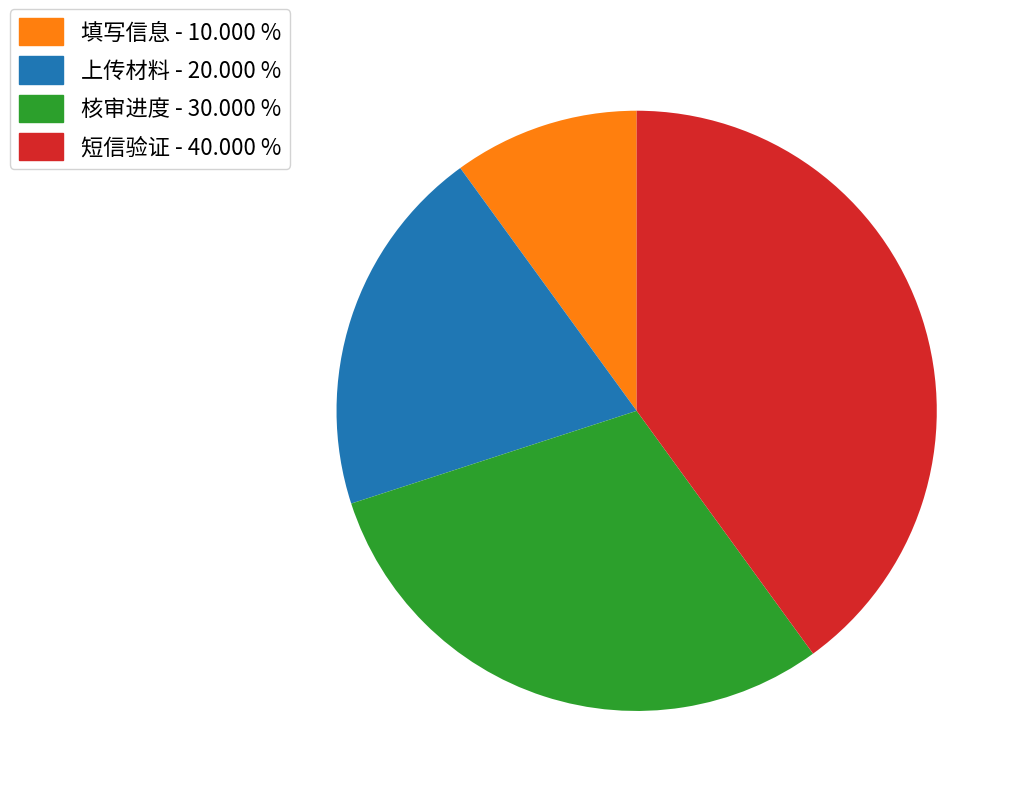

Which category has the smallest portion of the pie?

填写信息